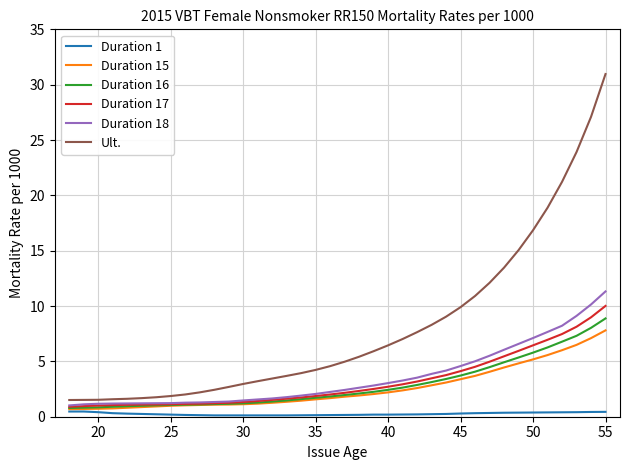

Which series has the widest spread of values?

Ult.